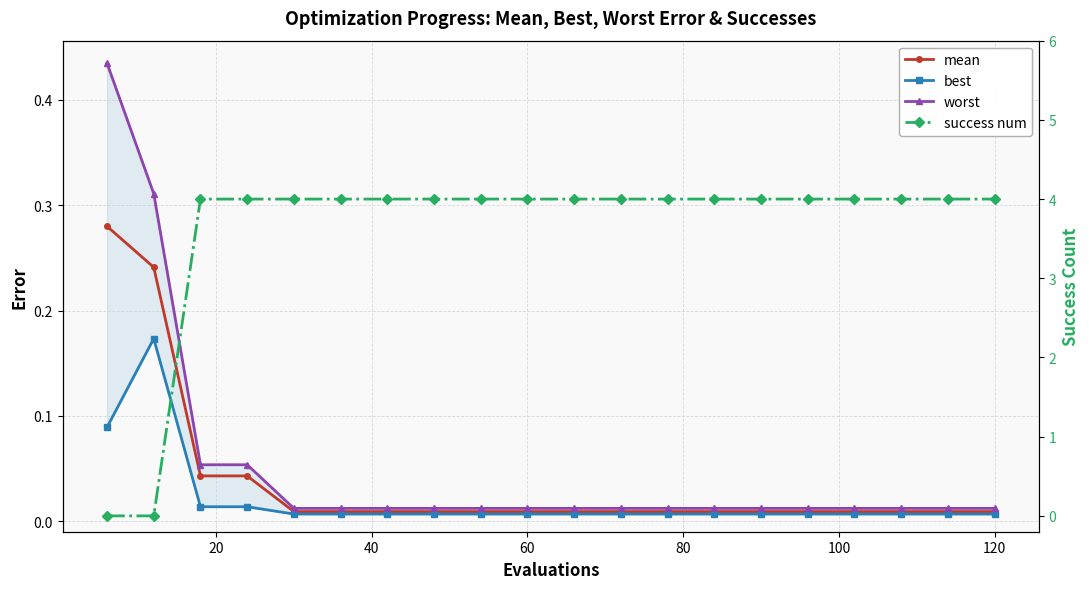

Does the chart display data point markers on the line(s)?

Yes